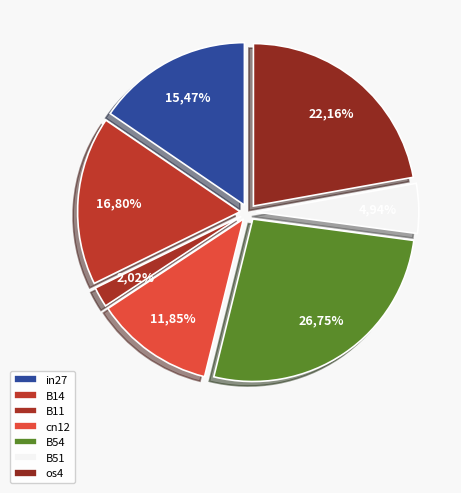

To the nearest percent, what is the difference between the largest and smallest slice percentages?

25%